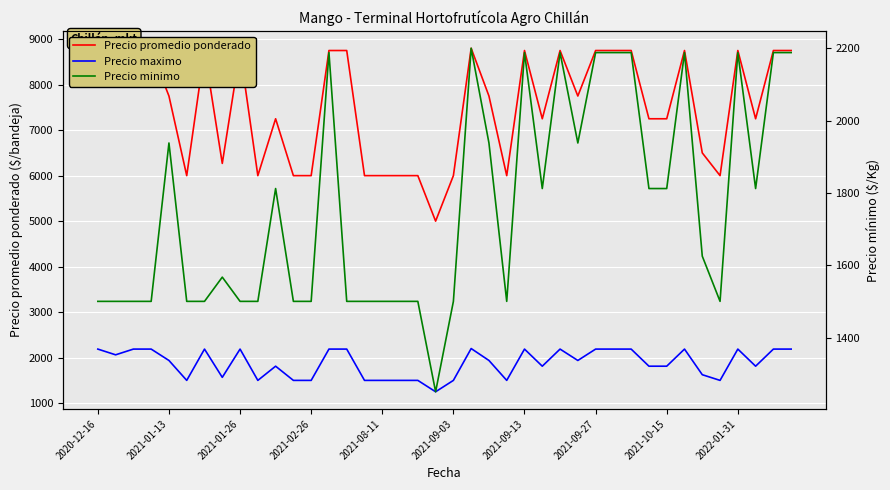

What is the sum of all Precio promedio ponderado values?

300319